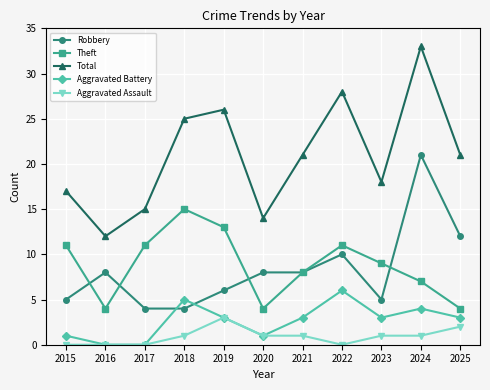

Where is the first local minimum for Theft?

2016